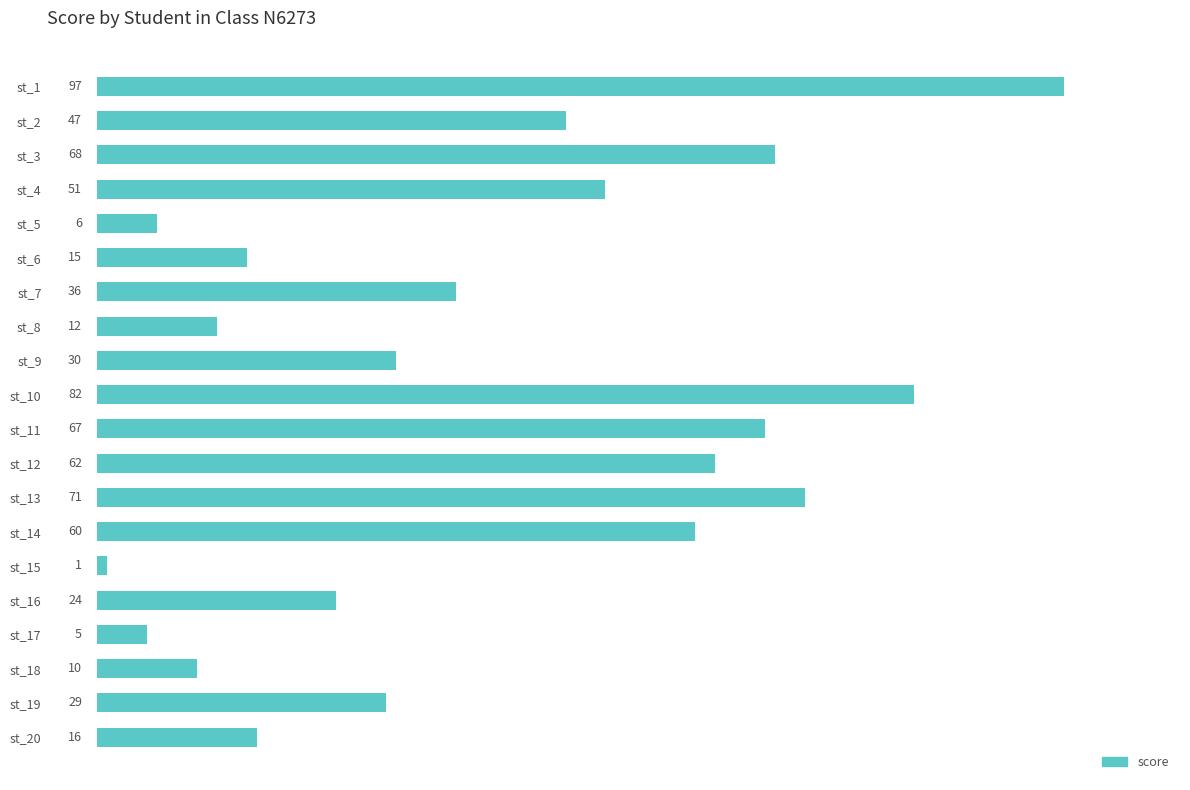

Reading top to bottom, what are all the values shown in this chart?

97	47	68	51	6	15	36	12	30	82	67	62	71	60	1	24	5	10	29	16